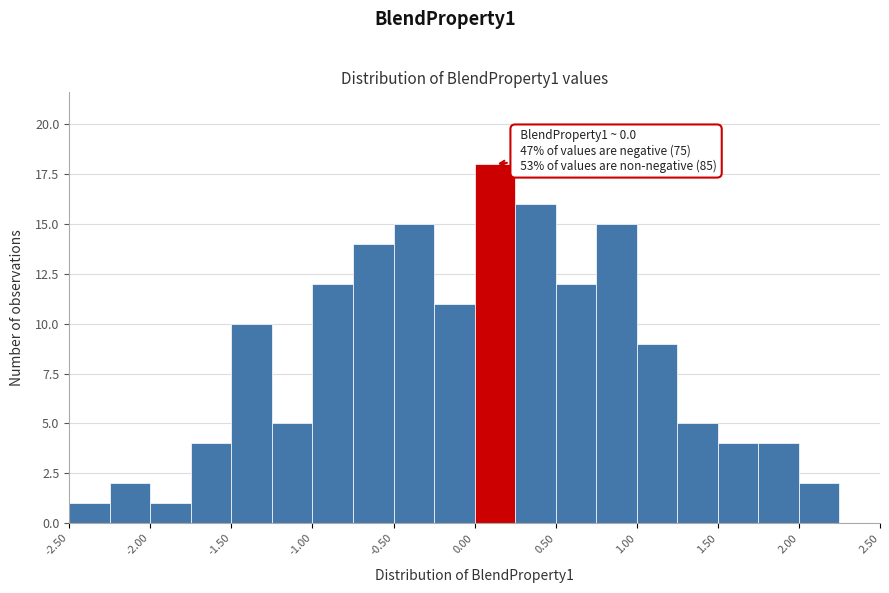

Over which range of the x-axis is the bar tallest?

0.00 to 0.25